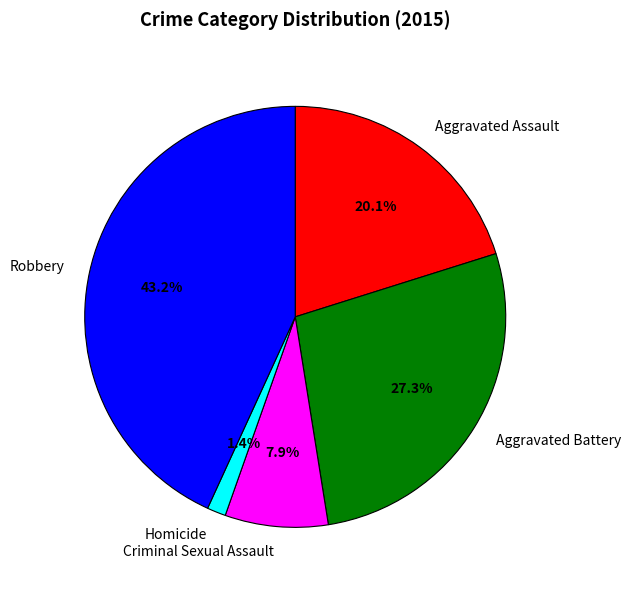

What percentage is NOT represented by Aggravated Battery?

72.7%